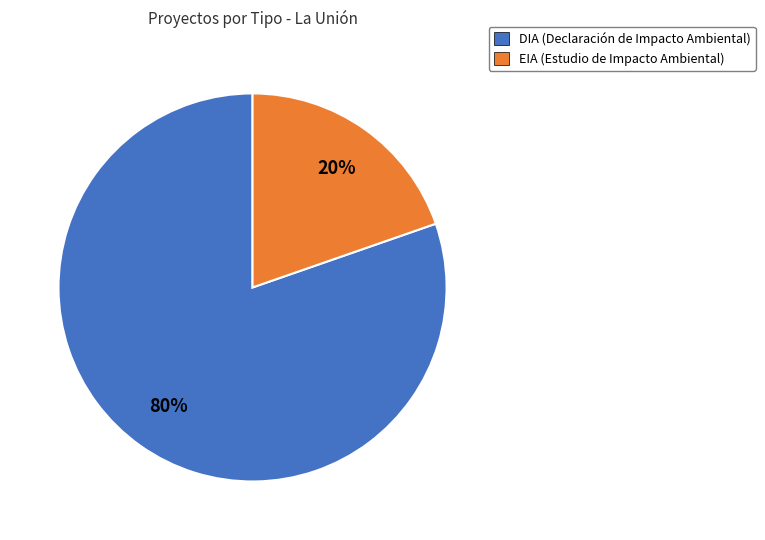

Is there a majority slice in this chart?

Yes